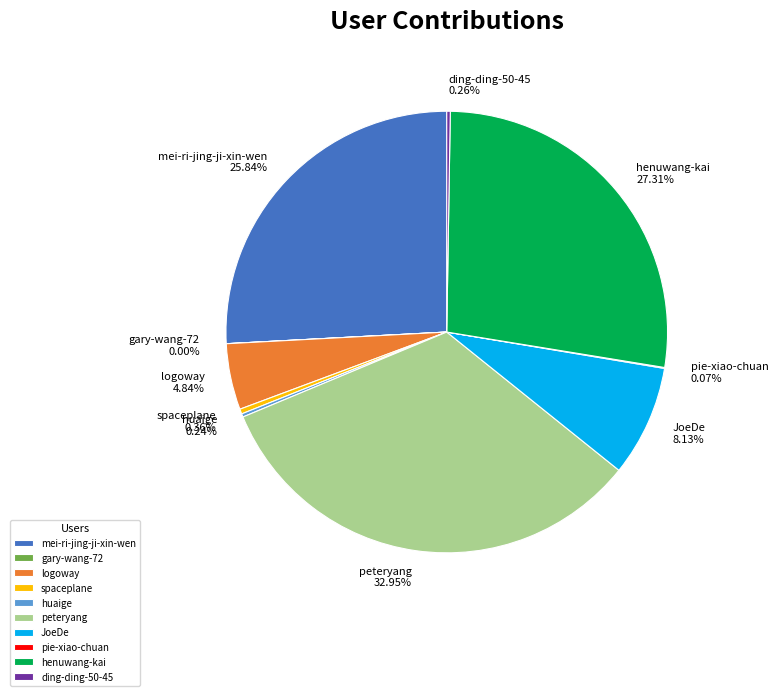

Is there a majority slice in this chart?

No